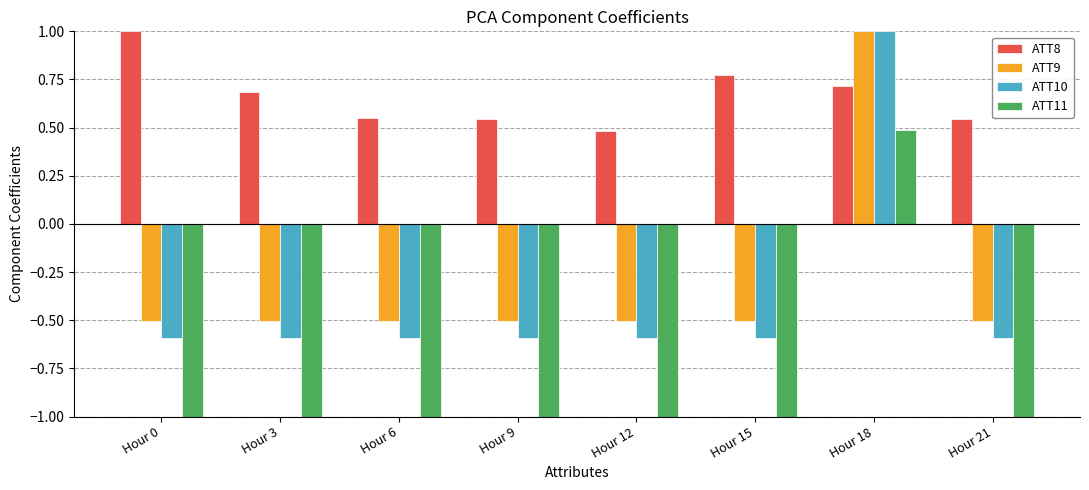

What is the maximum value shown in the chart?

1.0